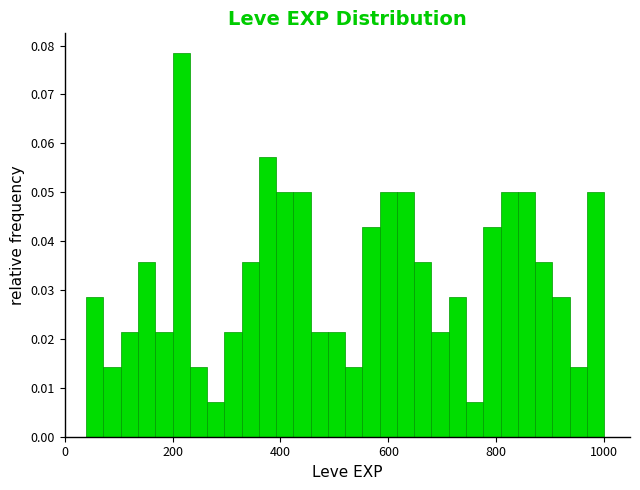

Around what value on the x-axis is the tallest bar? Give the approximate position of its centre, as read against the axis.

220